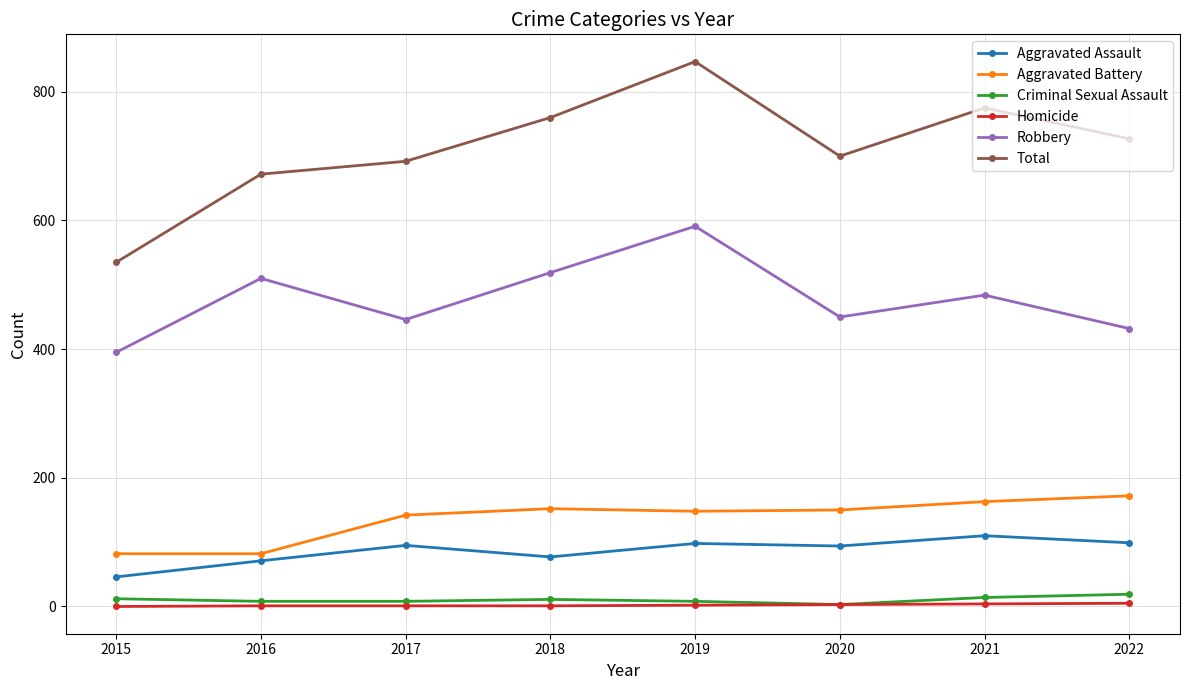

What is the difference between the second highest and minimum values in the Homicide series?

4